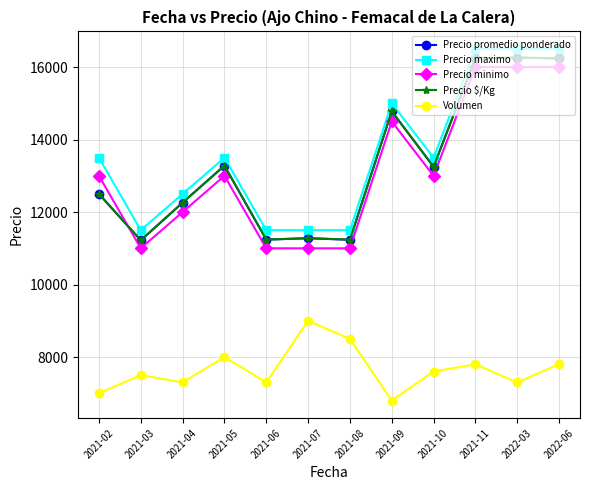

How many lines are shown in the chart?

5